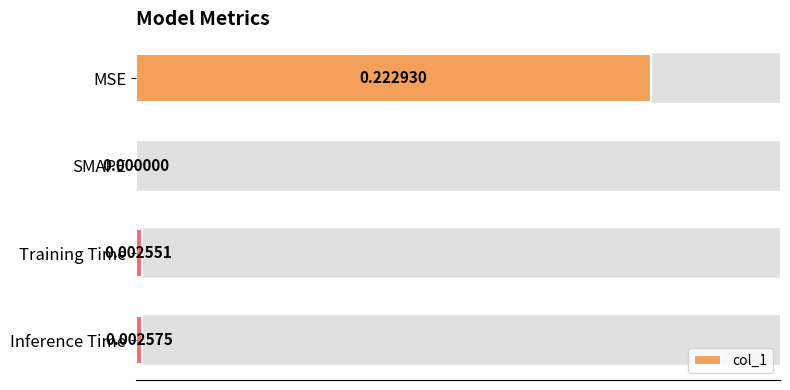

Where is the data nearest to the value 0?

SMAPE